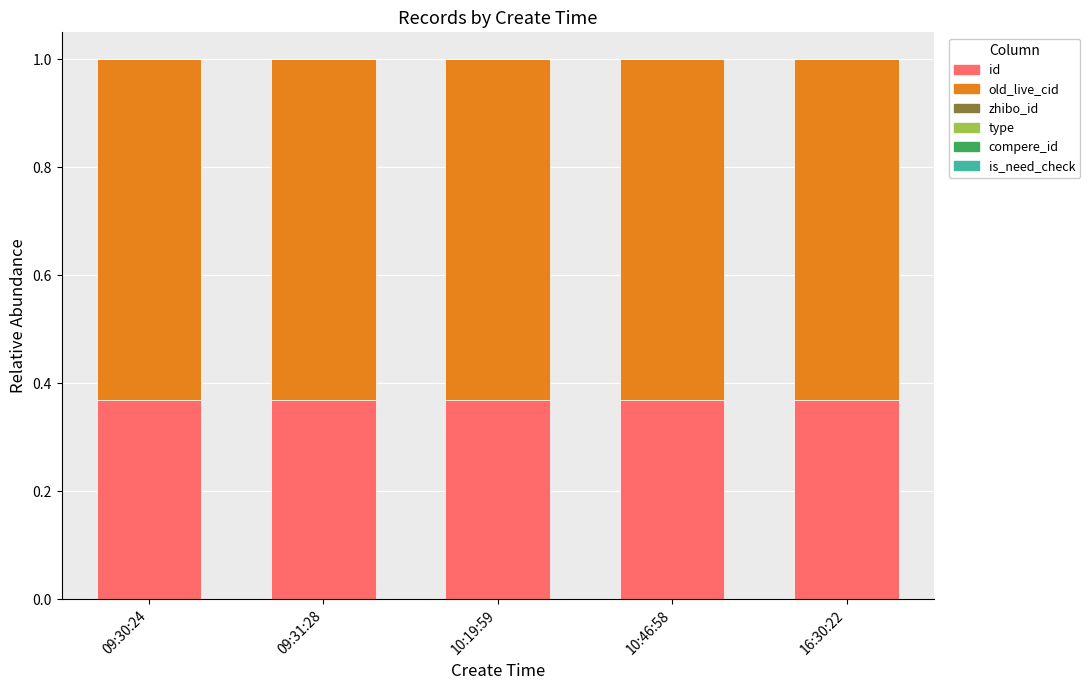

The id series shows 0.4 at 09:30:24. True or false?

True